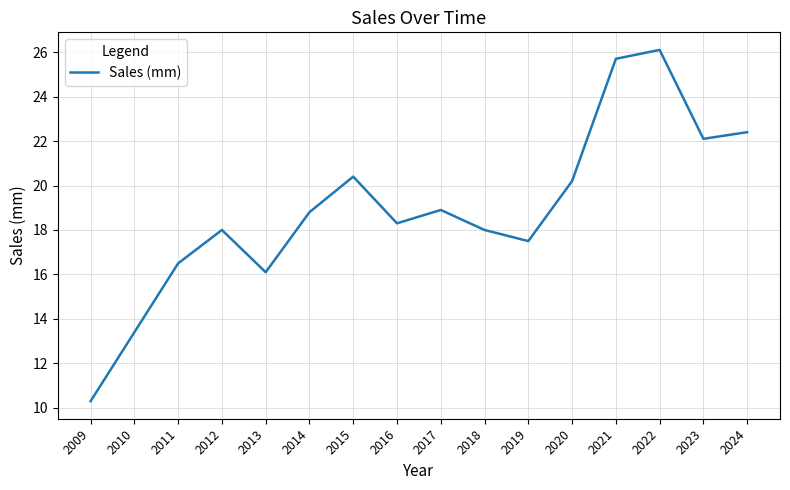

Which label corresponds to the smallest value in the chart?

2009